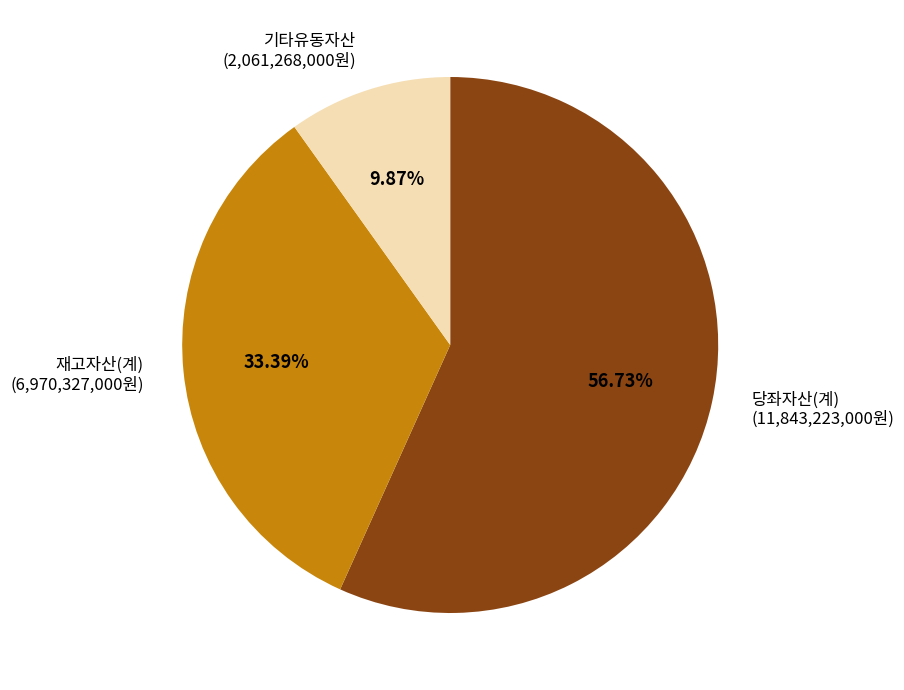

Combined, do 기타유동자산 (2,061,268,000원) and 당좌자산(계) (11,843,223,000원) account for over 50%?

Yes